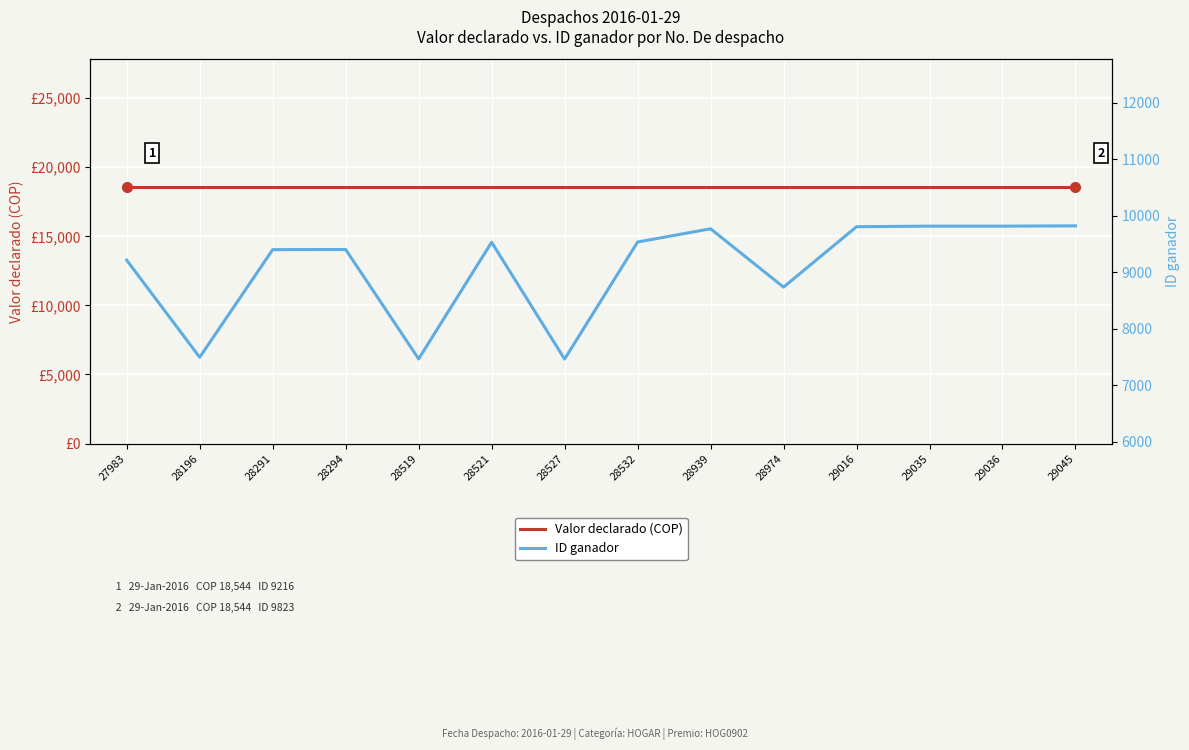

True or false: Valor declarado (COP) has more than 2 points higher than both neighbors.

False